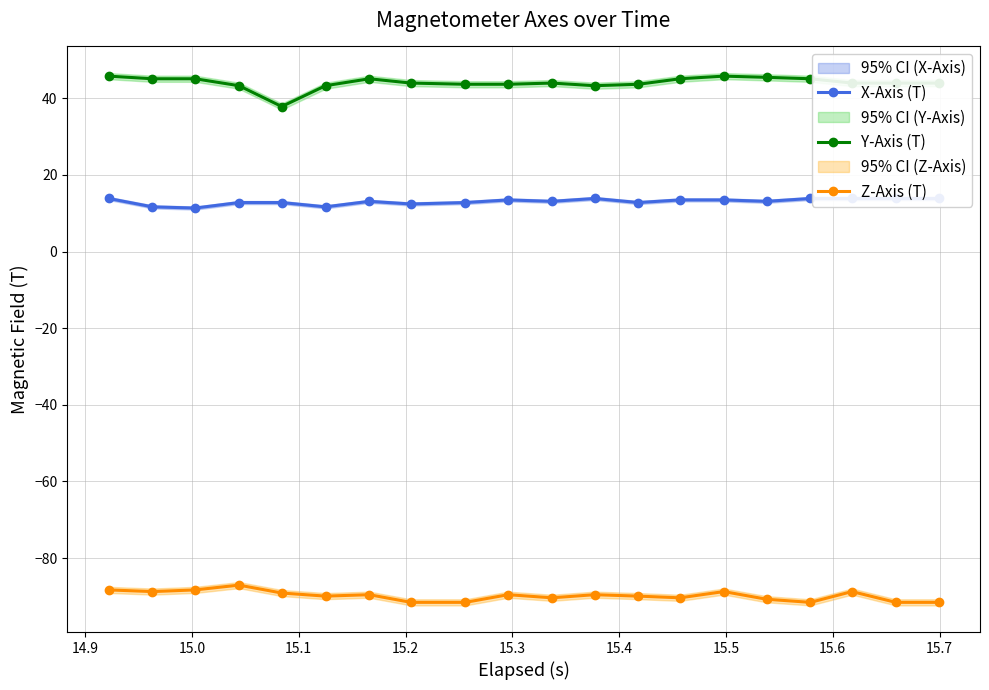

What is the value of the Z-Axis (T) point at the 7th from the left?

-89.6